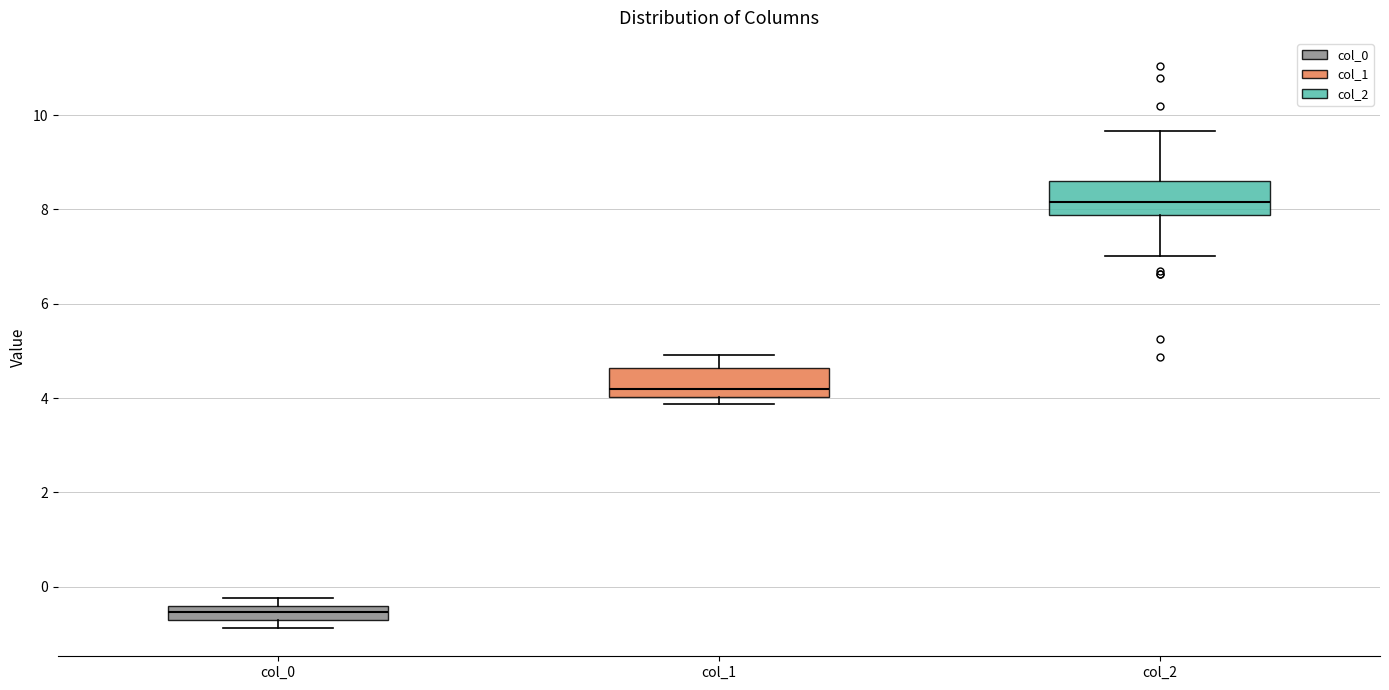

Which box's median line is the highest?

col_2